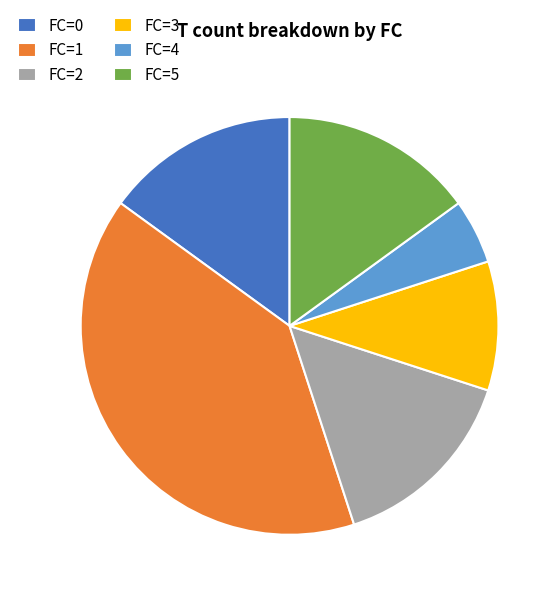

Count the number of slices in the pie.

6